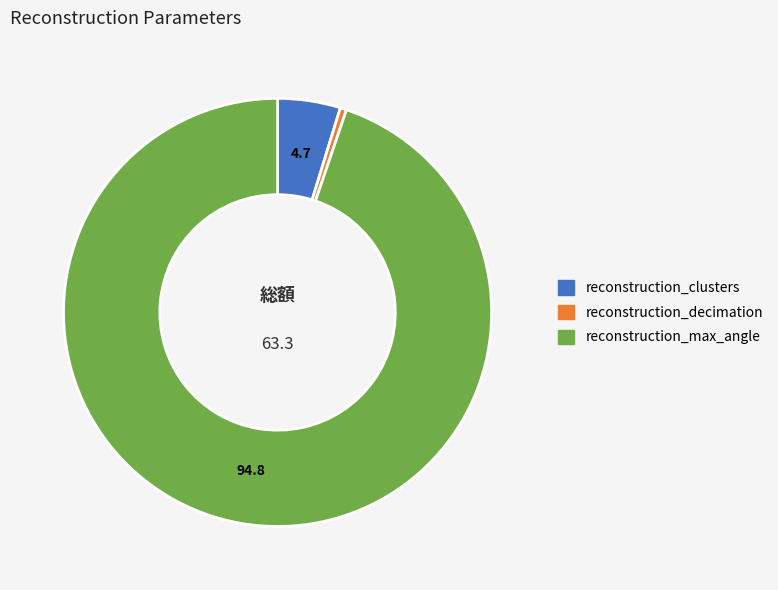

Do reconstruction_decimation and reconstruction_max_angle together represent more than half of the pie?

Yes